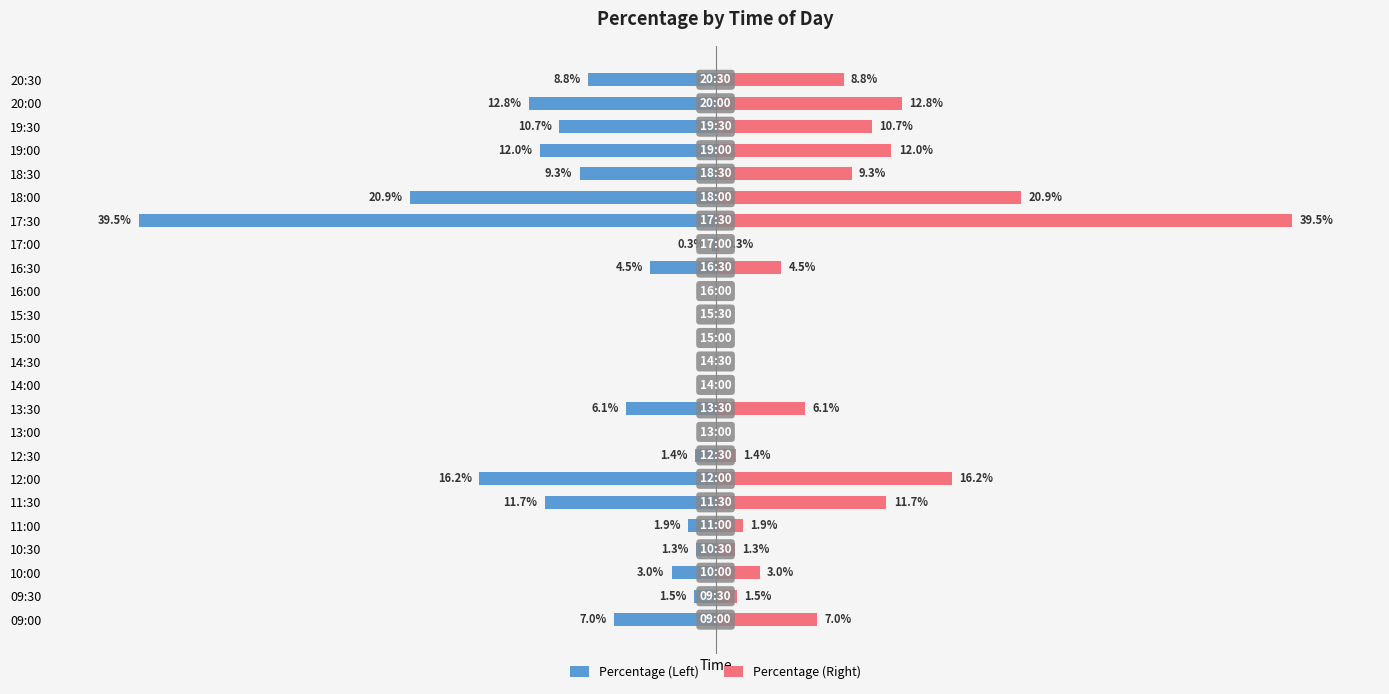

At how many categories does at least one series exceed 0?

18